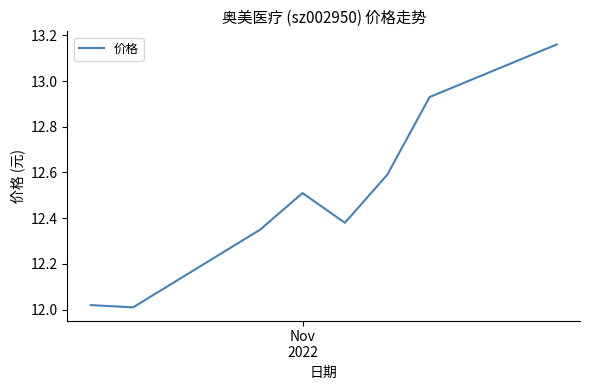

True or false: the data has more than 2 interior local peaks.

False